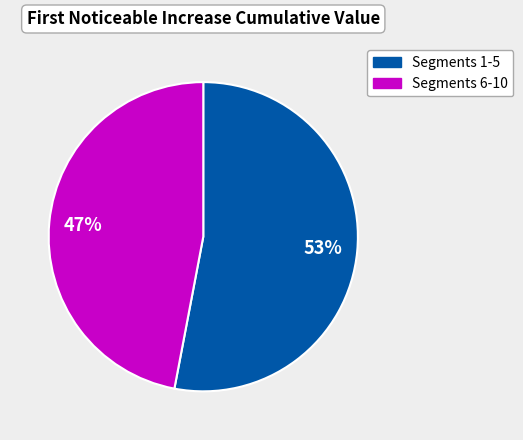

To the nearest percent, what is the average slice percentage?

50%